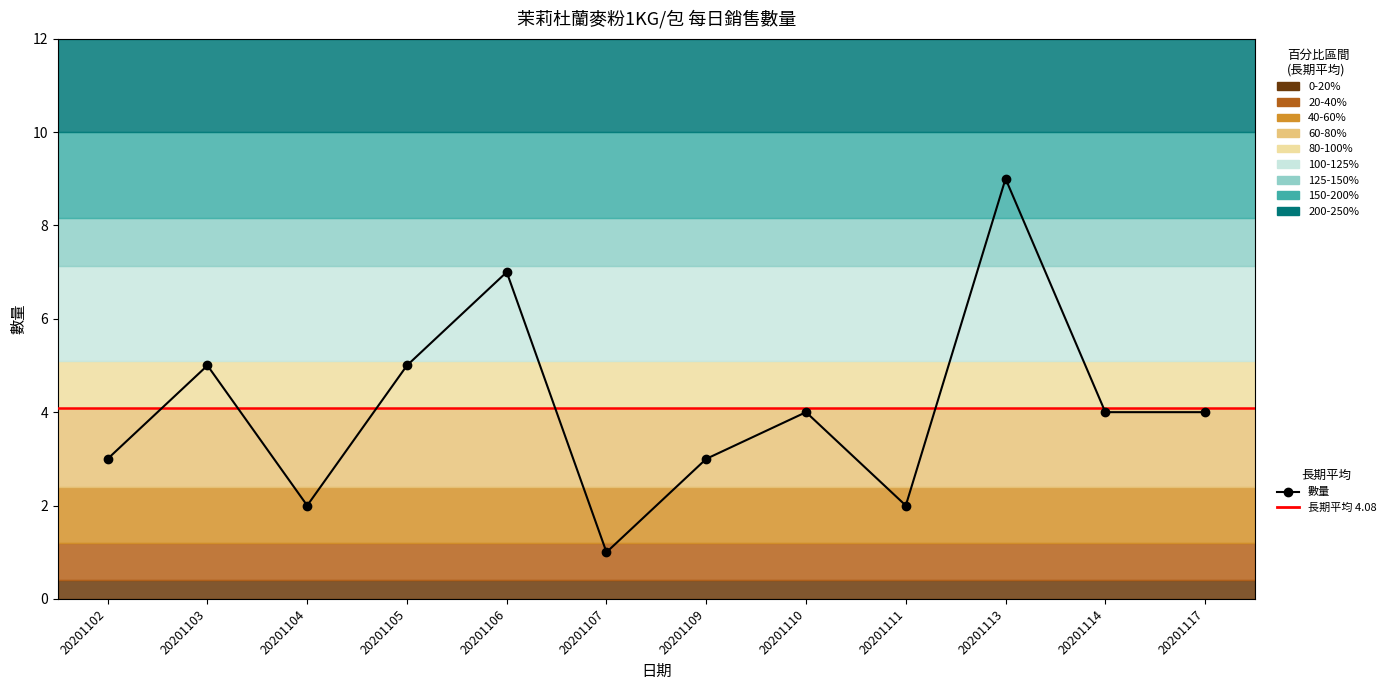

Reading left to right, list all the values displayed in this chart.

3	5	2	5	7	1	3	4	2	9	4	4